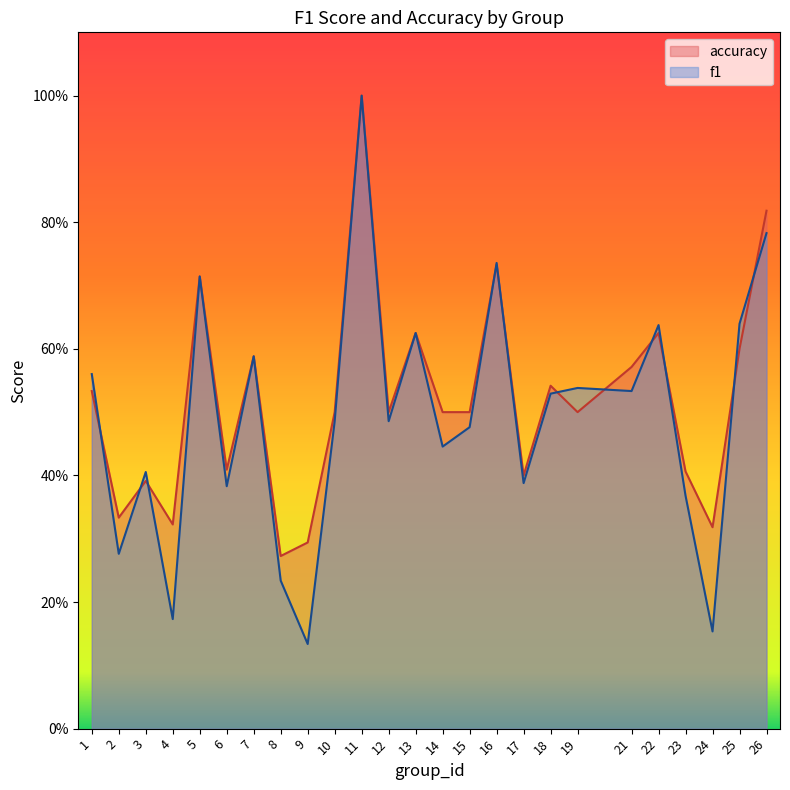

Which series ends up on top after the final intersection of f1 and accuracy?

accuracy